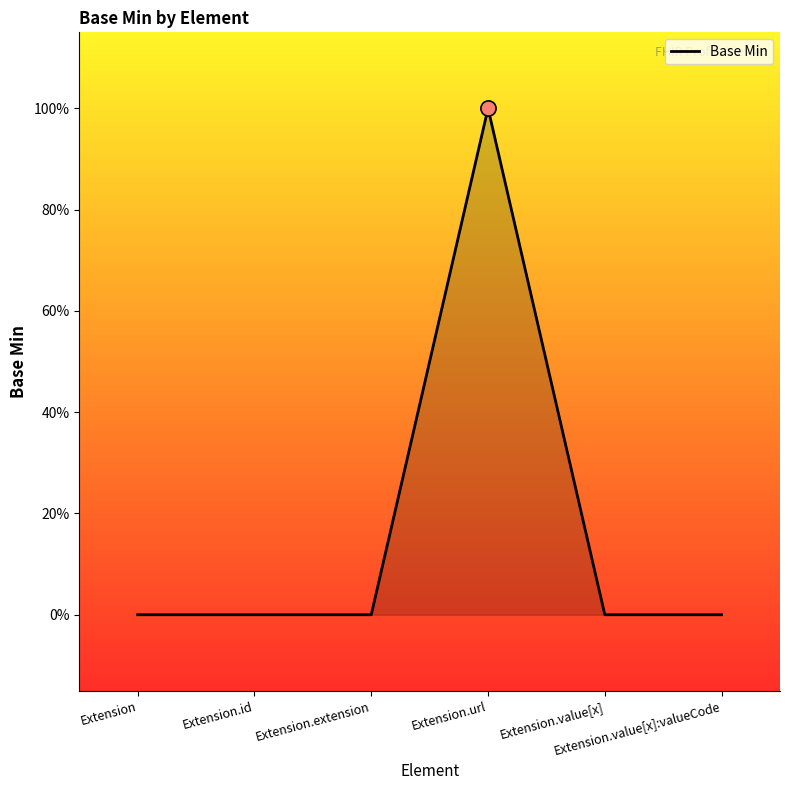

Does the chart have visible grid lines?

No